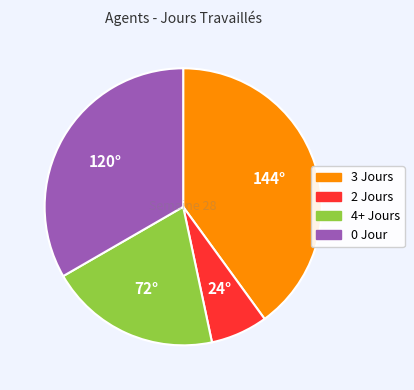

Is there a majority slice in this chart?

No